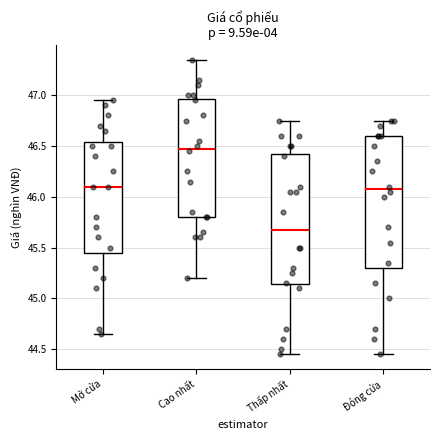

Which box has the lowest median line?

Thấp nhất